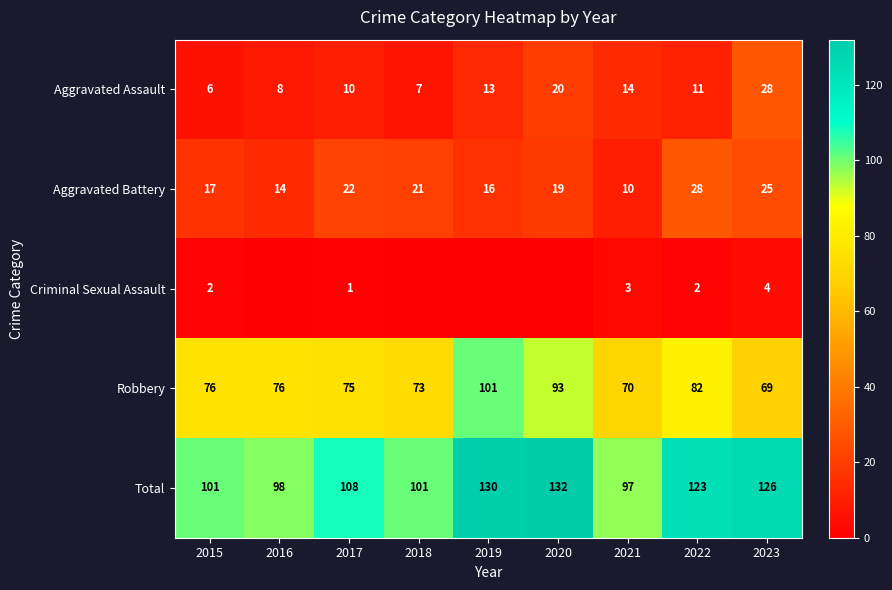

Where is Robbery nearest to the value 85?

2022